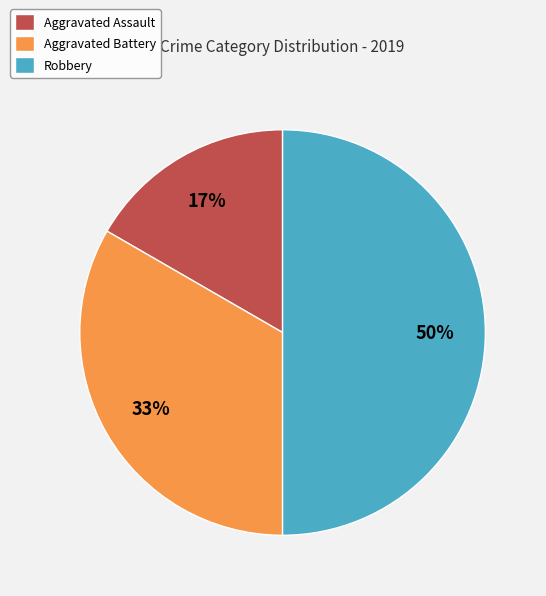

True or false: Robbery accounts for 59% of the total.

False